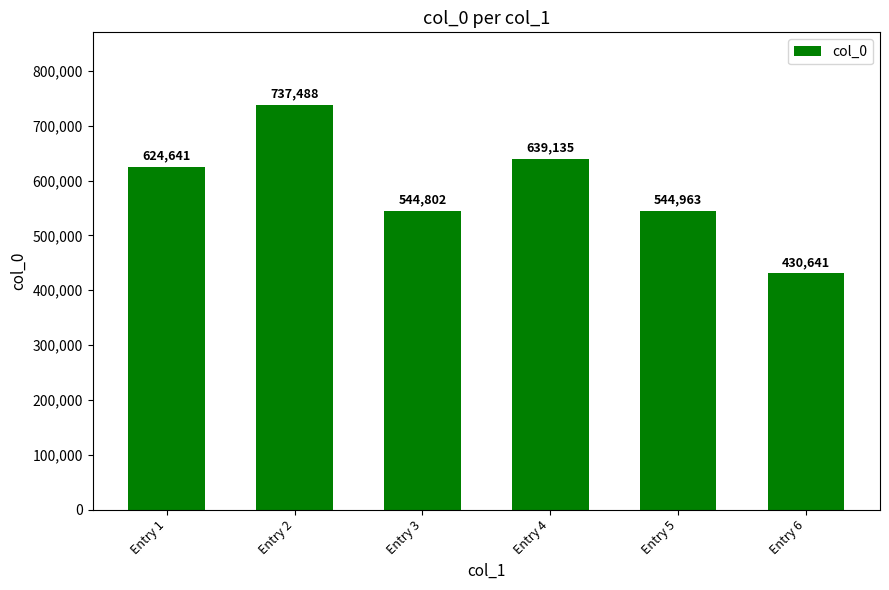

What is the greatest value displayed?

737488